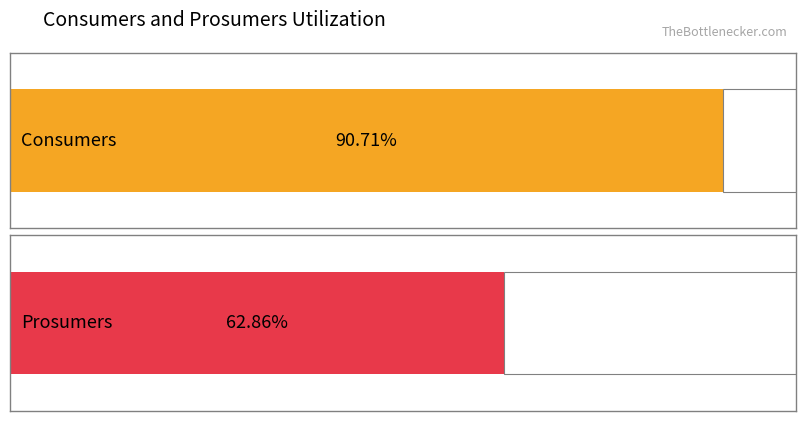

The Prosumers series shows 631 at 3. True or false?

False